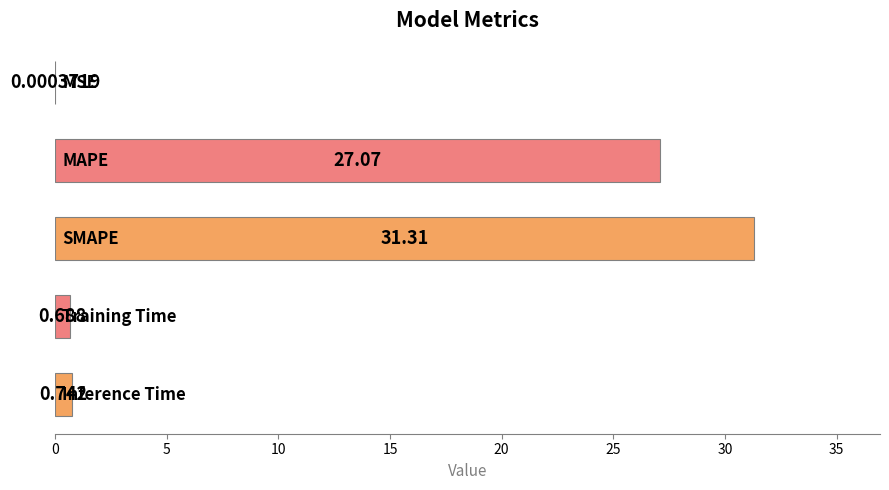

Are the bars horizontal?

Yes